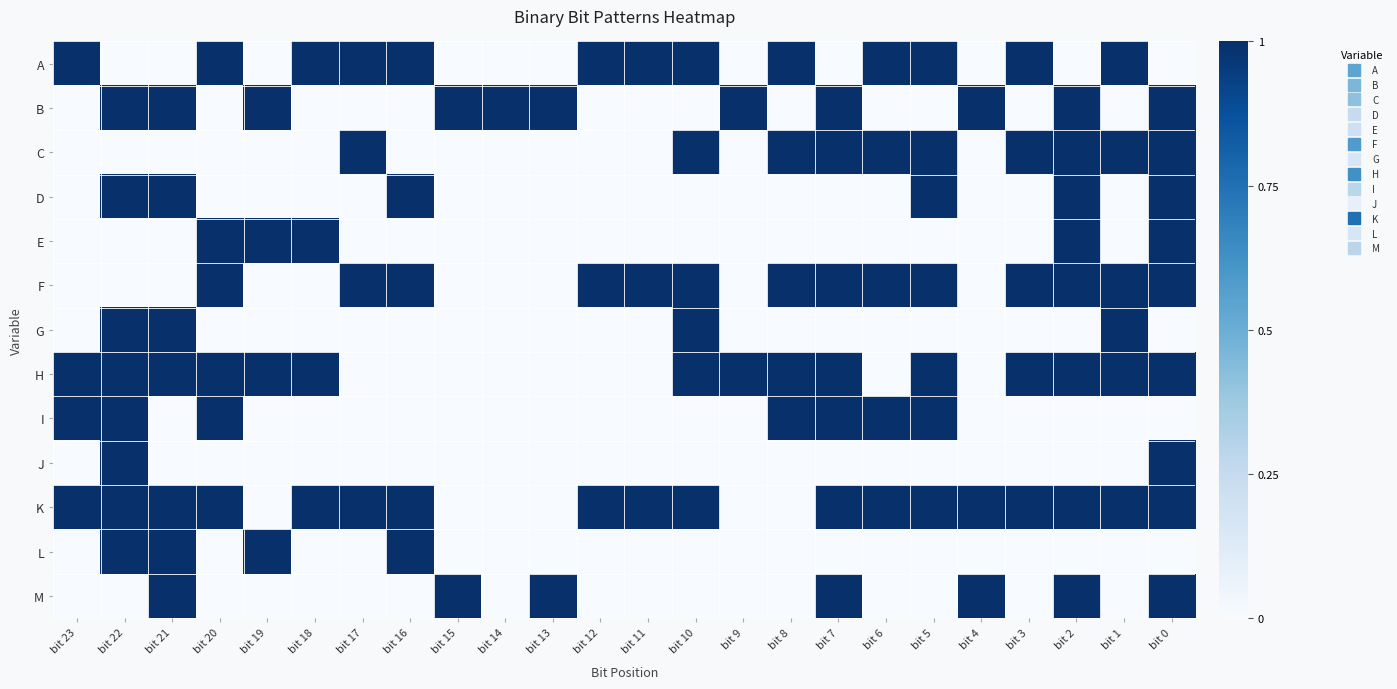

Reading left to right, what are all the values shown in this chart?

A: bit 23=1	bit 22=0	bit 21=0	bit 20=1	bit 19=0	bit 18=1	bit 17=1	bit 16=1	bit 15=0	bit 14=0	bit 13=0	bit 12=1	bit 11=1	bit 10=1	bit 9=0	bit 8=1	bit 7=0	bit 6=1	bit 5=1	bit 4=0	bit 3=1	bit 2=0	bit 1=1	bit 0=0
B: bit 23=0	bit 22=1	bit 21=1	bit 20=0	bit 19=1	bit 18=0	bit 17=0	bit 16=0	bit 15=1	bit 14=1	bit 13=1	bit 12=0	bit 11=0	bit 10=0	bit 9=1	bit 8=0	bit 7=1	bit 6=0	bit 5=0	bit 4=1	bit 3=0	bit 2=1	bit 1=0	bit 0=1
C: bit 23=0	bit 22=0	bit 21=0	bit 20=0	bit 19=0	bit 18=0	bit 17=1	bit 16=0	bit 15=0	bit 14=0	bit 13=0	bit 12=0	bit 11=0	bit 10=1	bit 9=0	bit 8=1	bit 7=1	bit 6=1	bit 5=1	bit 4=0	bit 3=1	bit 2=1	bit 1=1	bit 0=1
D: bit 23=0	bit 22=1	bit 21=1	bit 20=0	bit 19=0	bit 18=0	bit 17=0	bit 16=1	bit 15=0	bit 14=0	bit 13=0	bit 12=0	bit 11=0	bit 10=0	bit 9=0	bit 8=0	bit 7=0	bit 6=0	bit 5=1	bit 4=0	bit 3=0	bit 2=1	bit 1=0	bit 0=1
E: bit 23=0	bit 22=0	bit 21=0	bit 20=1	bit 19=1	bit 18=1	bit 17=0	bit 16=0	bit 15=0	bit 14=0	bit 13=0	bit 12=0	bit 11=0	bit 10=0	bit 9=0	bit 8=0	bit 7=0	bit 6=0	bit 5=0	bit 4=0	bit 3=0	bit 2=1	bit 1=0	bit 0=1
F: bit 23=0	bit 22=0	bit 21=0	bit 20=1	bit 19=0	bit 18=0	bit 17=1	bit 16=1	bit 15=0	bit 14=0	bit 13=0	bit 12=1	bit 11=1	bit 10=1	bit 9=0	bit 8=1	bit 7=1	bit 6=1	bit 5=1	bit 4=0	bit 3=1	bit 2=1	bit 1=1	bit 0=1
G: bit 23=0	bit 22=1	bit 21=1	bit 20=0	bit 19=0	bit 18=0	bit 17=0	bit 16=0	bit 15=0	bit 14=0	bit 13=0	bit 12=0	bit 11=0	bit 10=1	bit 9=0	bit 8=0	bit 7=0	bit 6=0	bit 5=0	bit 4=0	bit 3=0	bit 2=0	bit 1=1	bit 0=0
H: bit 23=1	bit 22=1	bit 21=1	bit 20=1	bit 19=1	bit 18=1	bit 17=0	bit 16=0	bit 15=0	bit 14=0	bit 13=0	bit 12=0	bit 11=0	bit 10=1	bit 9=1	bit 8=1	bit 7=1	bit 6=0	bit 5=1	bit 4=0	bit 3=1	bit 2=1	bit 1=1	bit 0=1
I: bit 23=1	bit 22=1	bit 21=0	bit 20=1	bit 19=0	bit 18=0	bit 17=0	bit 16=0	bit 15=0	bit 14=0	bit 13=0	bit 12=0	bit 11=0	bit 10=0	bit 9=0	bit 8=1	bit 7=1	bit 6=1	bit 5=1	bit 4=0	bit 3=0	bit 2=0	bit 1=0	bit 0=0
J: bit 23=0	bit 22=1	bit 21=0	bit 20=0	bit 19=0	bit 18=0	bit 17=0	bit 16=0	bit 15=0	bit 14=0	bit 13=0	bit 12=0	bit 11=0	bit 10=0	bit 9=0	bit 8=0	bit 7=0	bit 6=0	bit 5=0	bit 4=0	bit 3=0	bit 2=0	bit 1=0	bit 0=1
K: bit 23=1	bit 22=1	bit 21=1	bit 20=1	bit 19=0	bit 18=1	bit 17=1	bit 16=1	bit 15=0	bit 14=0	bit 13=0	bit 12=1	bit 11=1	bit 10=1	bit 9=0	bit 8=0	bit 7=1	bit 6=1	bit 5=1	bit 4=1	bit 3=1	bit 2=1	bit 1=1	bit 0=1
L: bit 23=0	bit 22=1	bit 21=1	bit 20=0	bit 19=1	bit 18=0	bit 17=0	bit 16=1	bit 15=0	bit 14=0	bit 13=0	bit 12=0	bit 11=0	bit 10=0	bit 9=0	bit 8=0	bit 7=0	bit 6=0	bit 5=0	bit 4=0	bit 3=0	bit 2=0	bit 1=0	bit 0=0
M: bit 23=0	bit 22=0	bit 21=1	bit 20=0	bit 19=0	bit 18=0	bit 17=0	bit 16=0	bit 15=1	bit 14=0	bit 13=1	bit 12=0	bit 11=0	bit 10=0	bit 9=0	bit 8=0	bit 7=1	bit 6=0	bit 5=0	bit 4=1	bit 3=0	bit 2=1	bit 1=0	bit 0=1